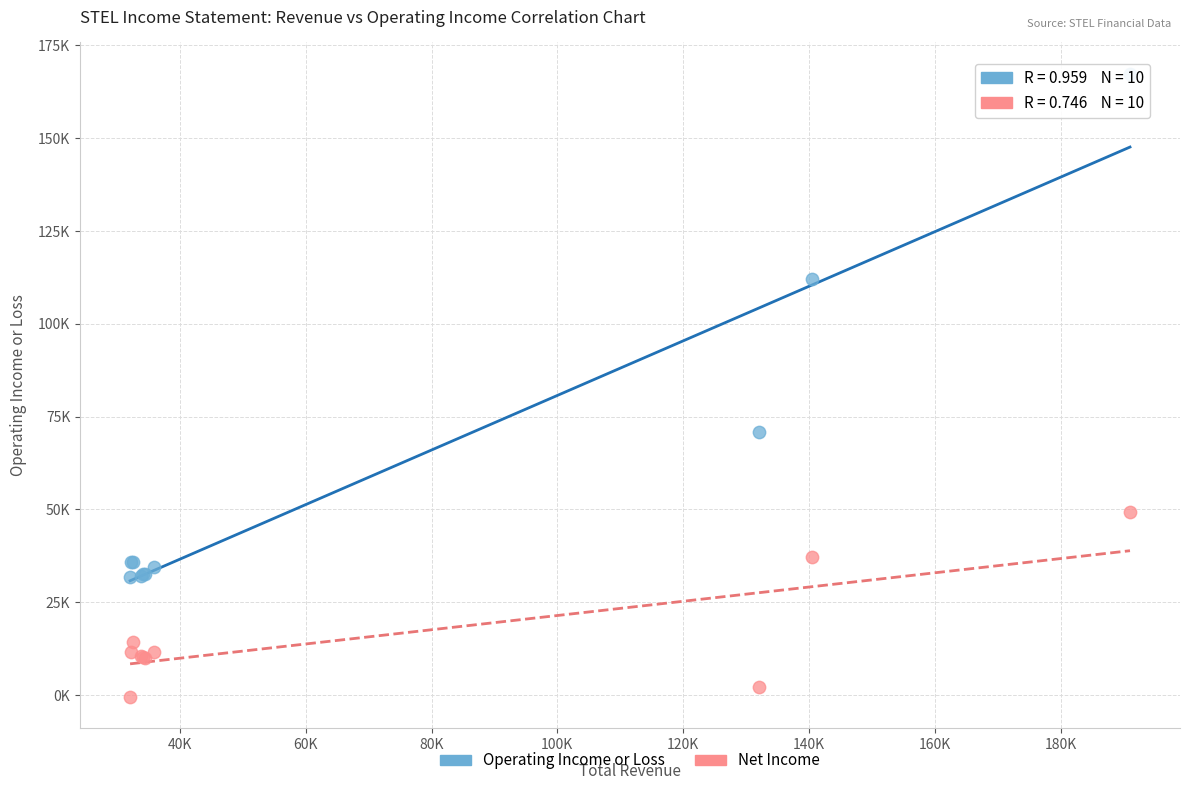

Which series has the widest spread of Y values?

Operating Income or Loss